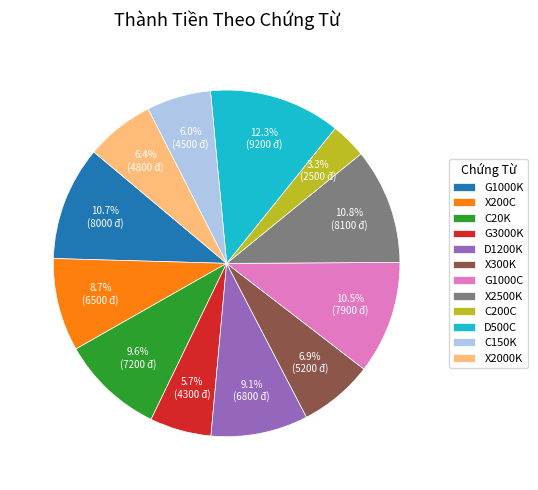

Is the sum of G1000K and X2500K greater than half?

No